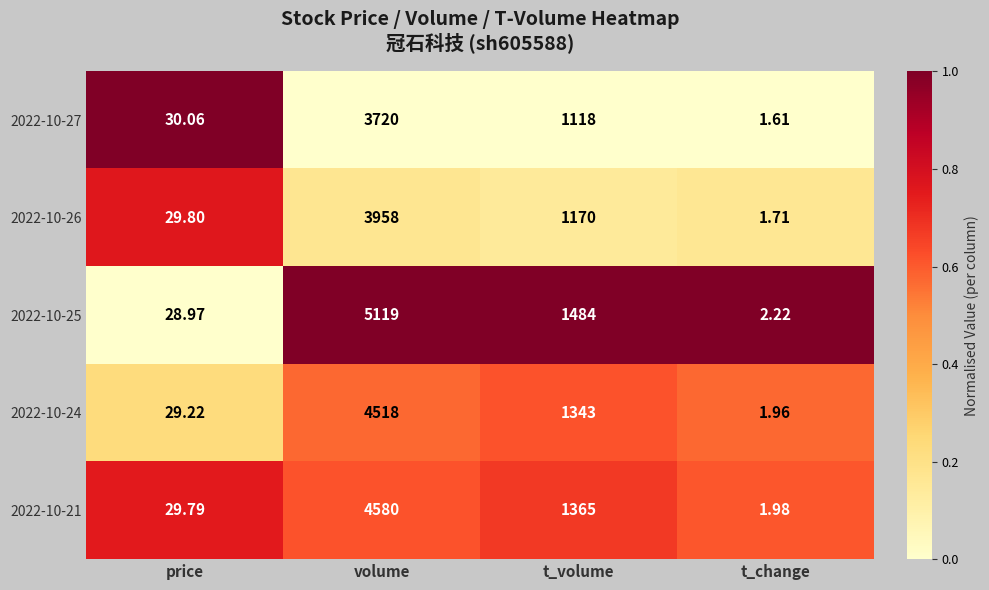

At which label does 2022-10-24 reach its minimum?

t_change